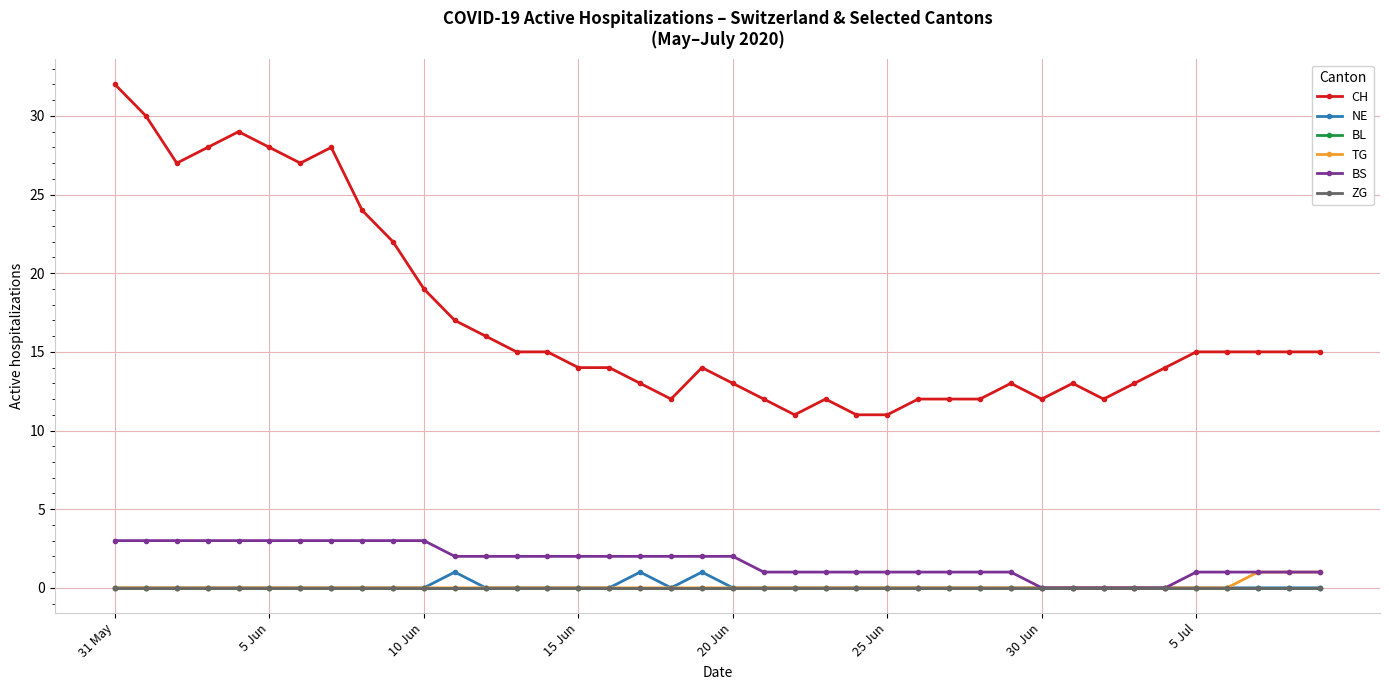

At which category is the sum across all series the highest?

31 May